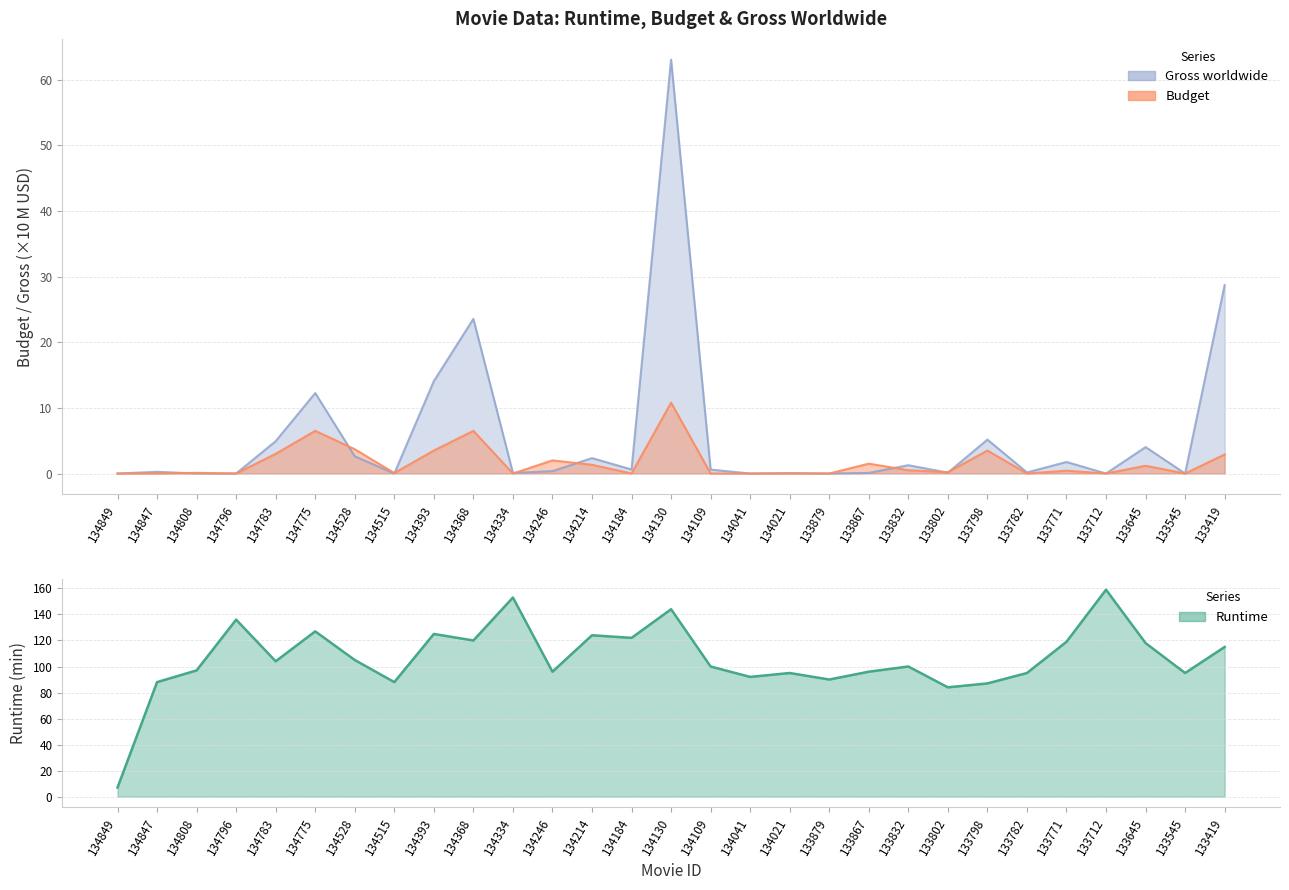

True or false: Gross worldwide has more than 1 interior local peaks.

True